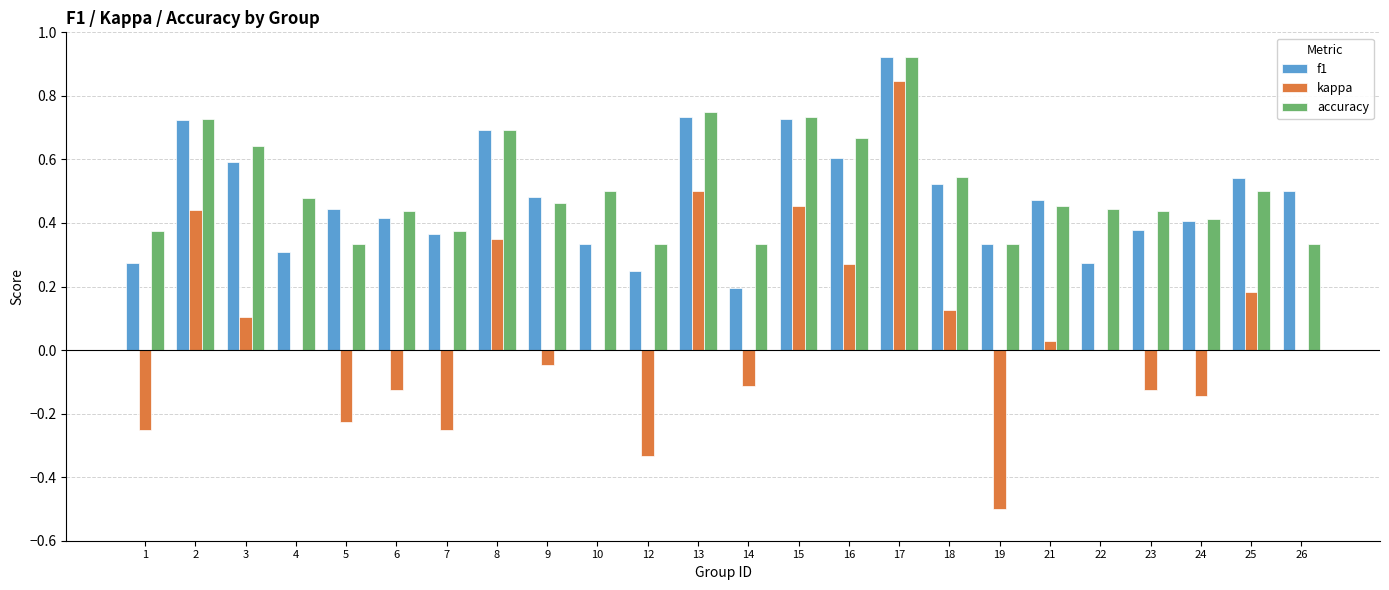

At which category is the sum across all series the highest?

17